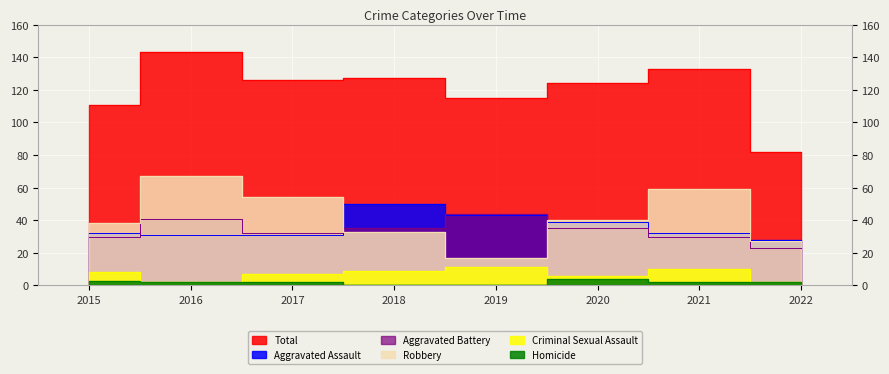

What is the difference between the Homicide values at 2019 and 2016?

2